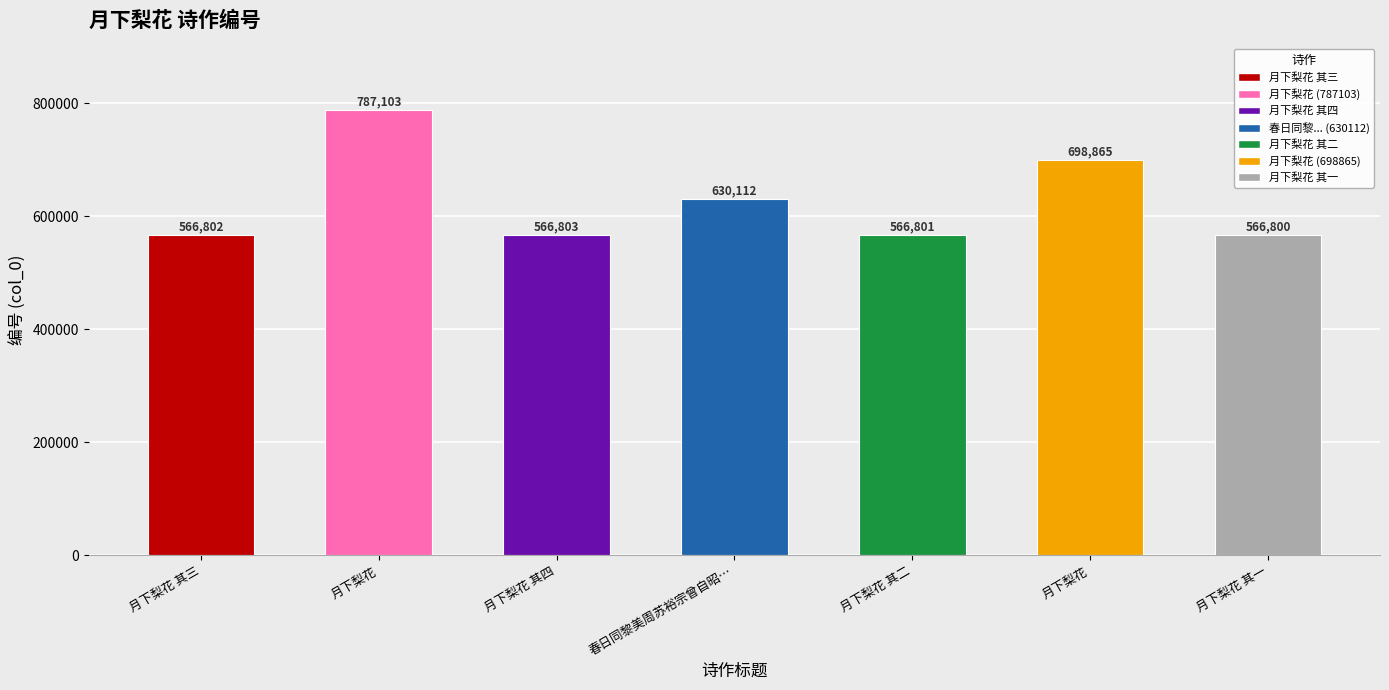

Does the chart contain any negative values?

No